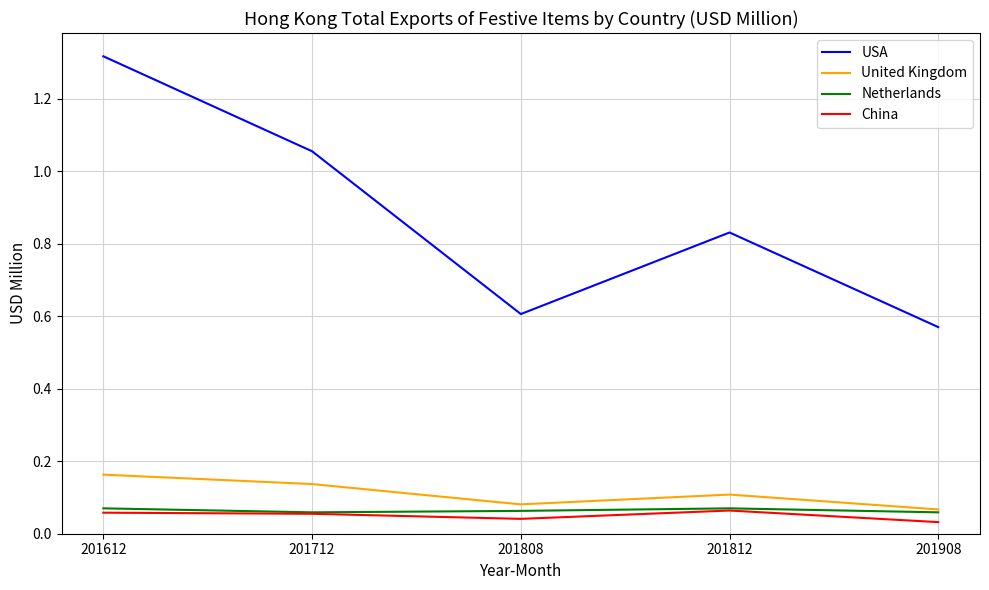

What is the total value across all series at 201612?

1.6